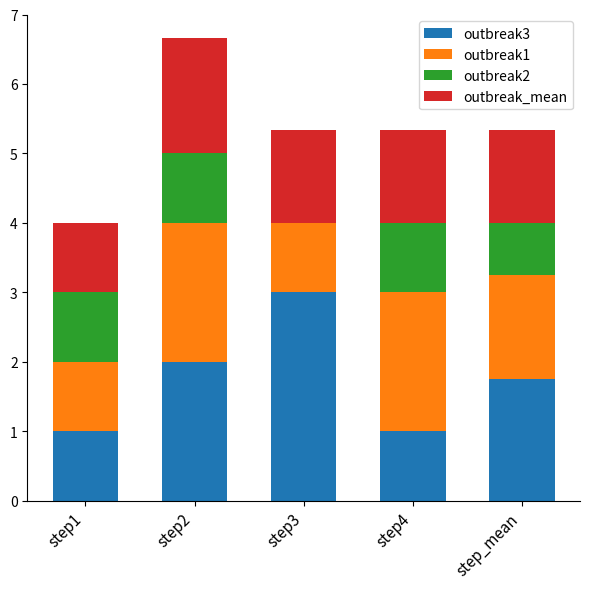

What is the sum of all outbreak3 values?

8.8